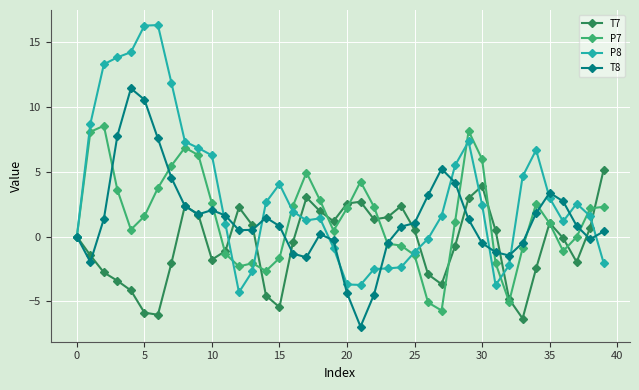

What is the minimum value for P7?

-5.7